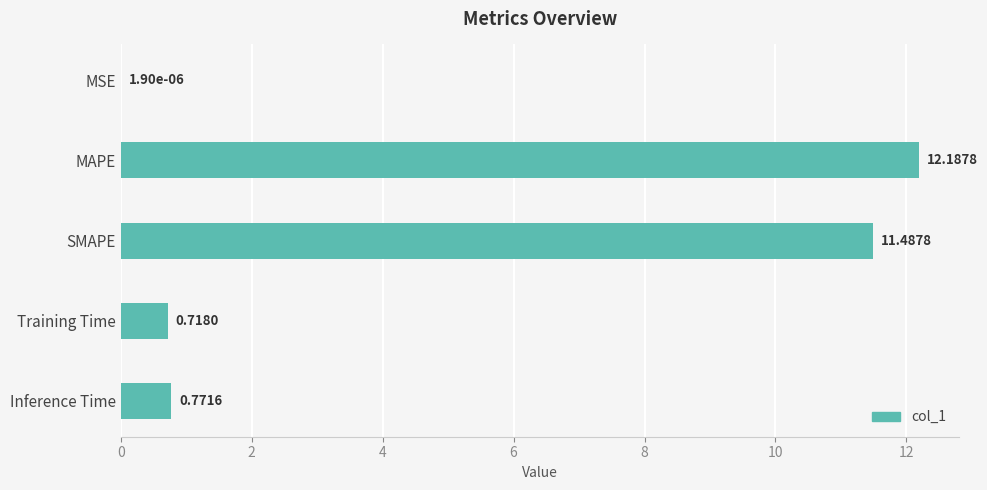

What is the sum of the values at SMAPE and Inference Time?

12.3